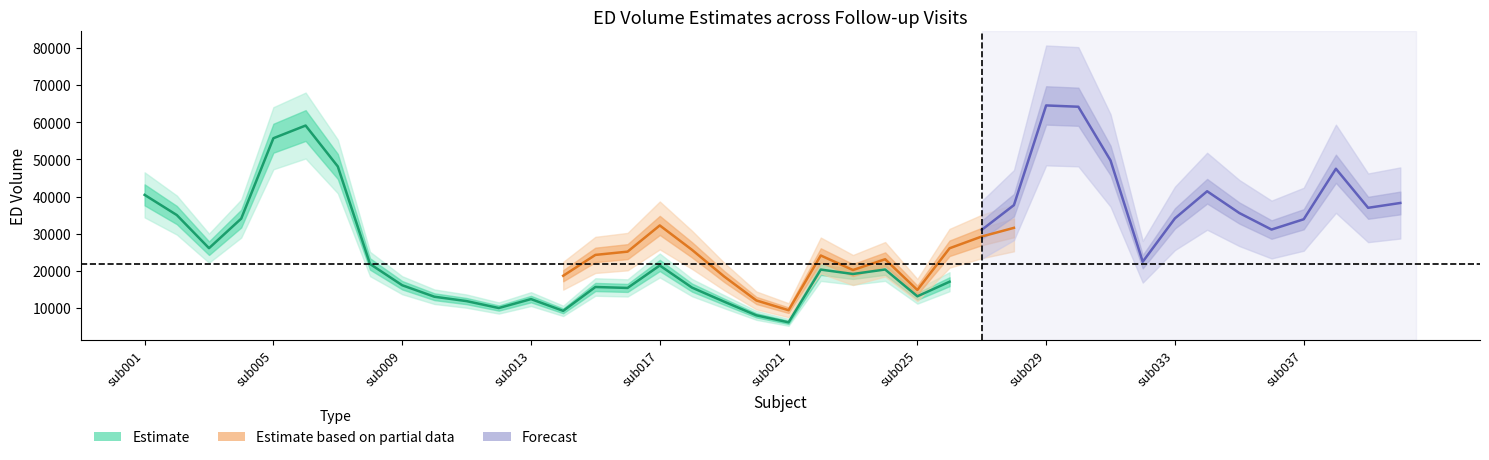

Which category has the highest value in the ED_volume.2 series?

sub030